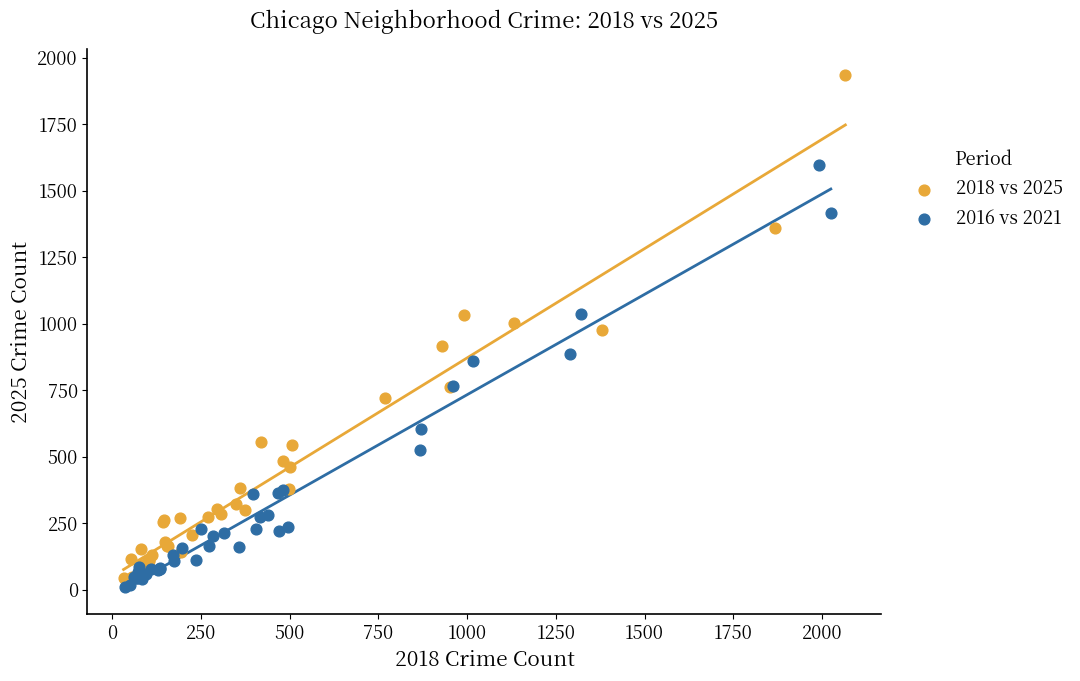

Which series has the largest Y range (max minus min)?

2018 vs 2025